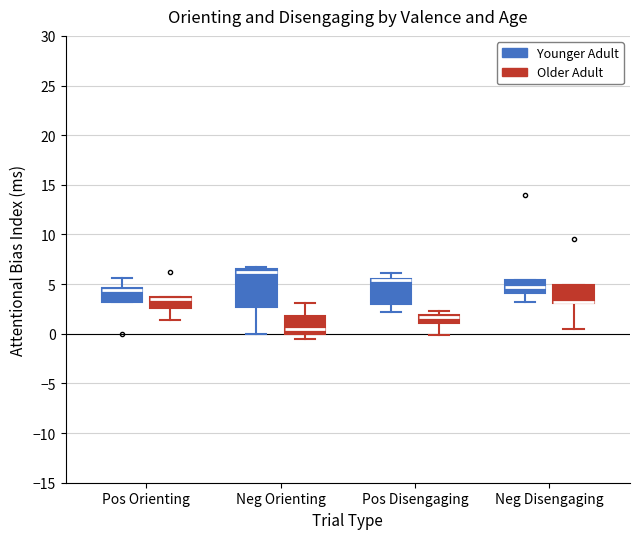

Where does the lower whisker of the box for Neg Disengaging (Younger Adult) end on the y-axis? The values are not printed on the chart, so give them approximately, as read against the axis.

3.0